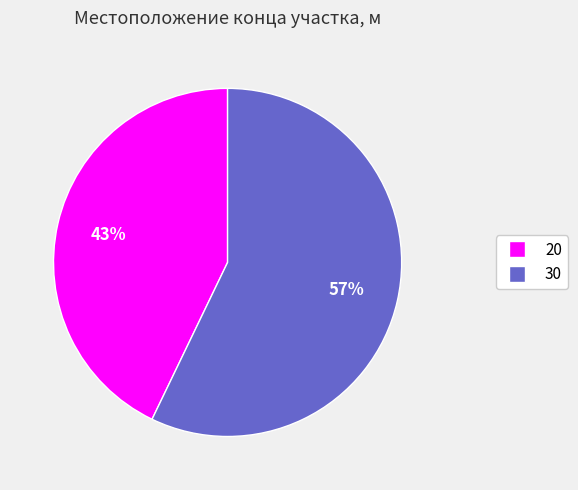

Which slice is the largest?

30